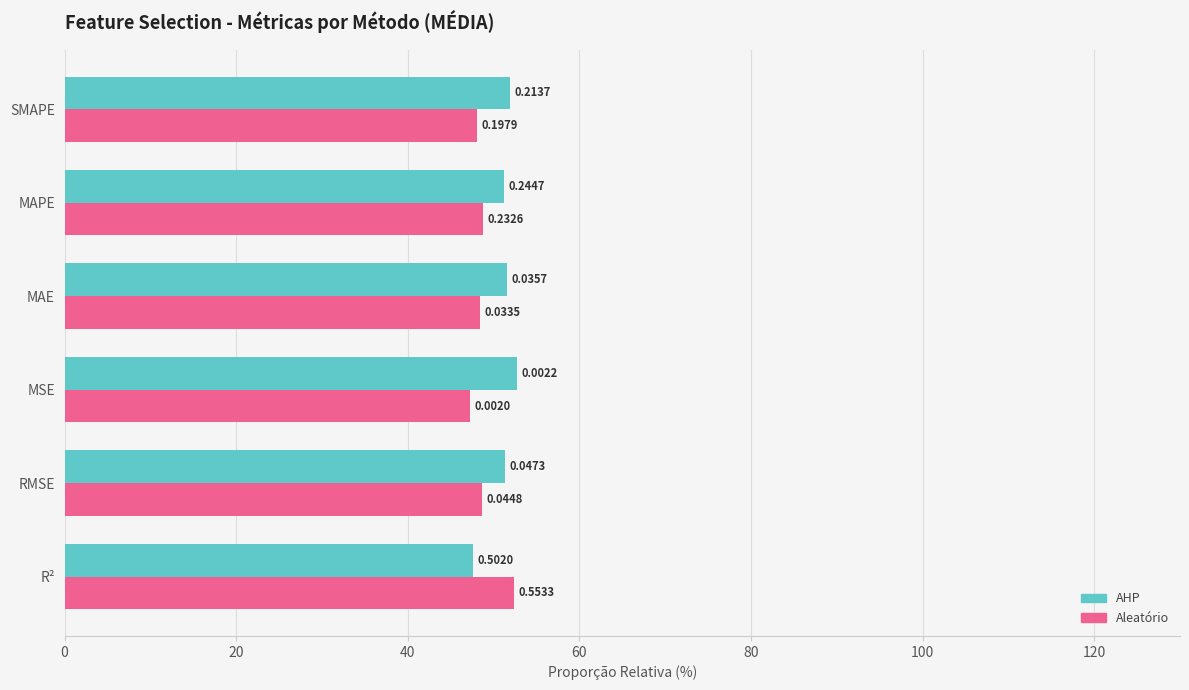

The value of Aleatório at MAPE is 86.9. True or false?

False